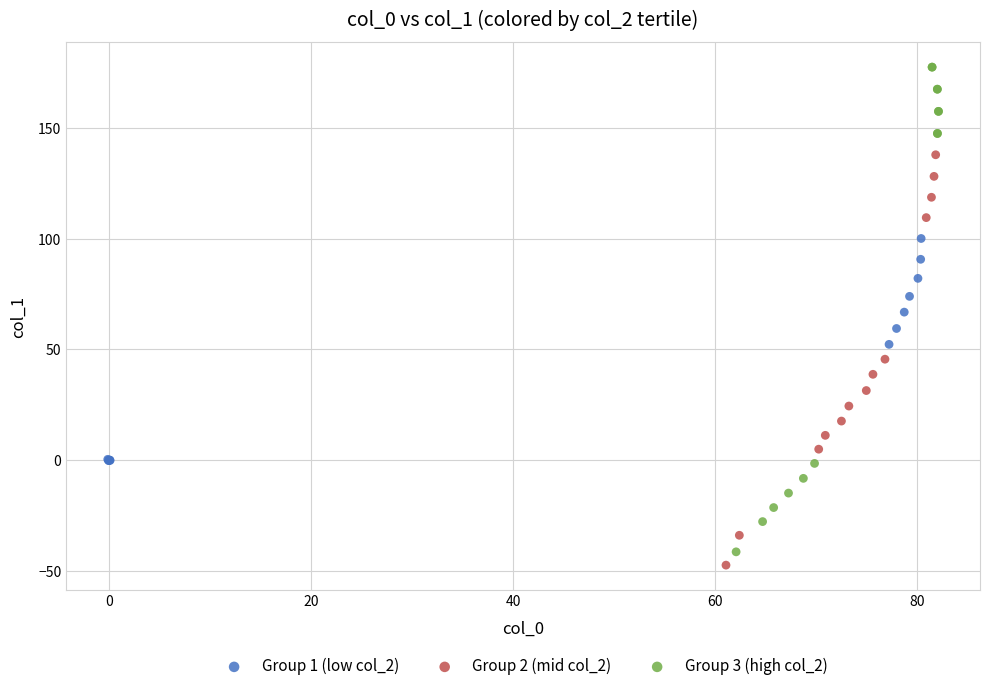

Which series has the largest Y range (max minus min)?

Group 3 (high col_2)